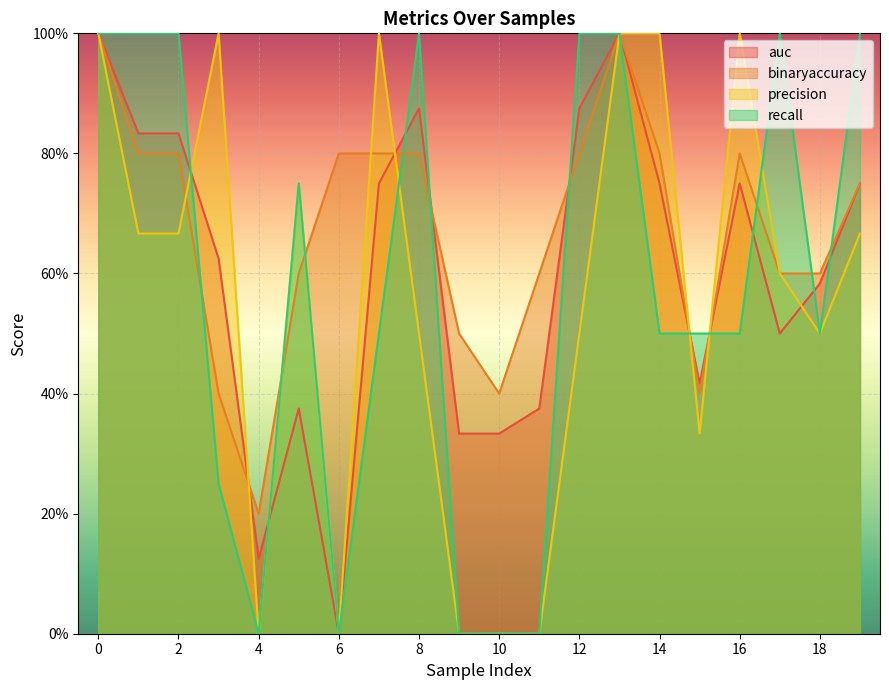

In recall, how many points are lower than both neighbors (excluding endpoints)?

3